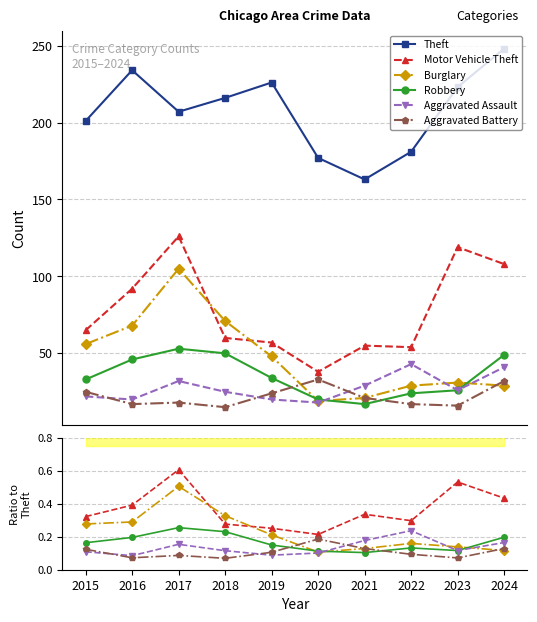

What is the greatest value displayed?

248.0